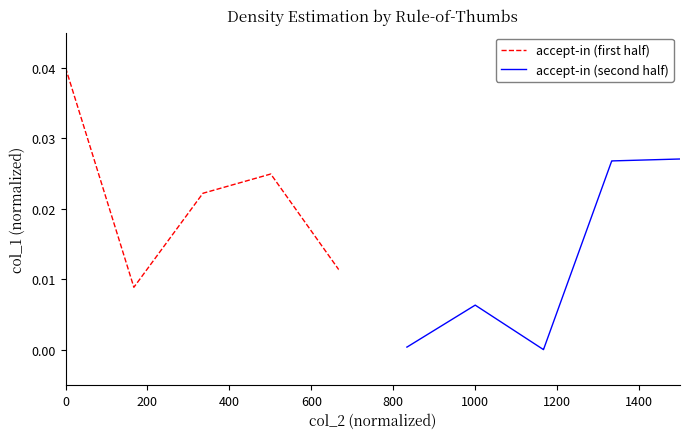

How many distinct data groups are displayed?

2